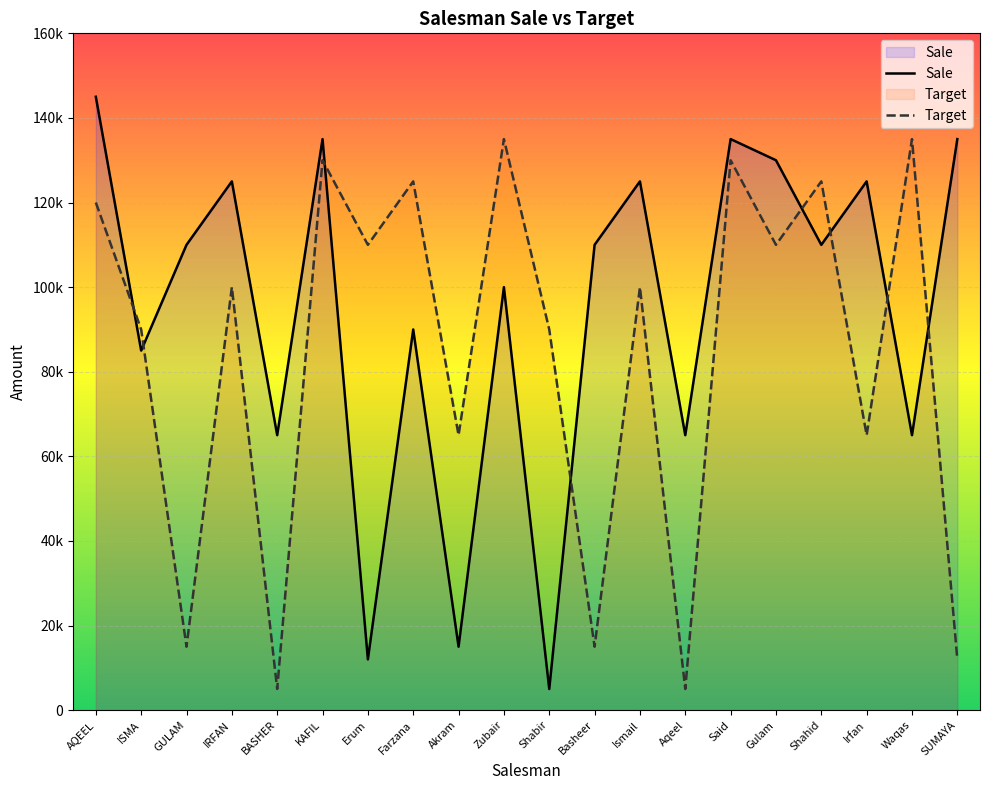

Which category has the lowest value in the Sale series?

Shabir